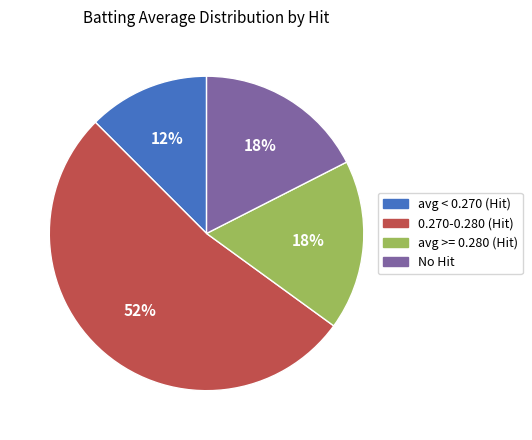

To the nearest percent, what is the average slice percentage?

25%